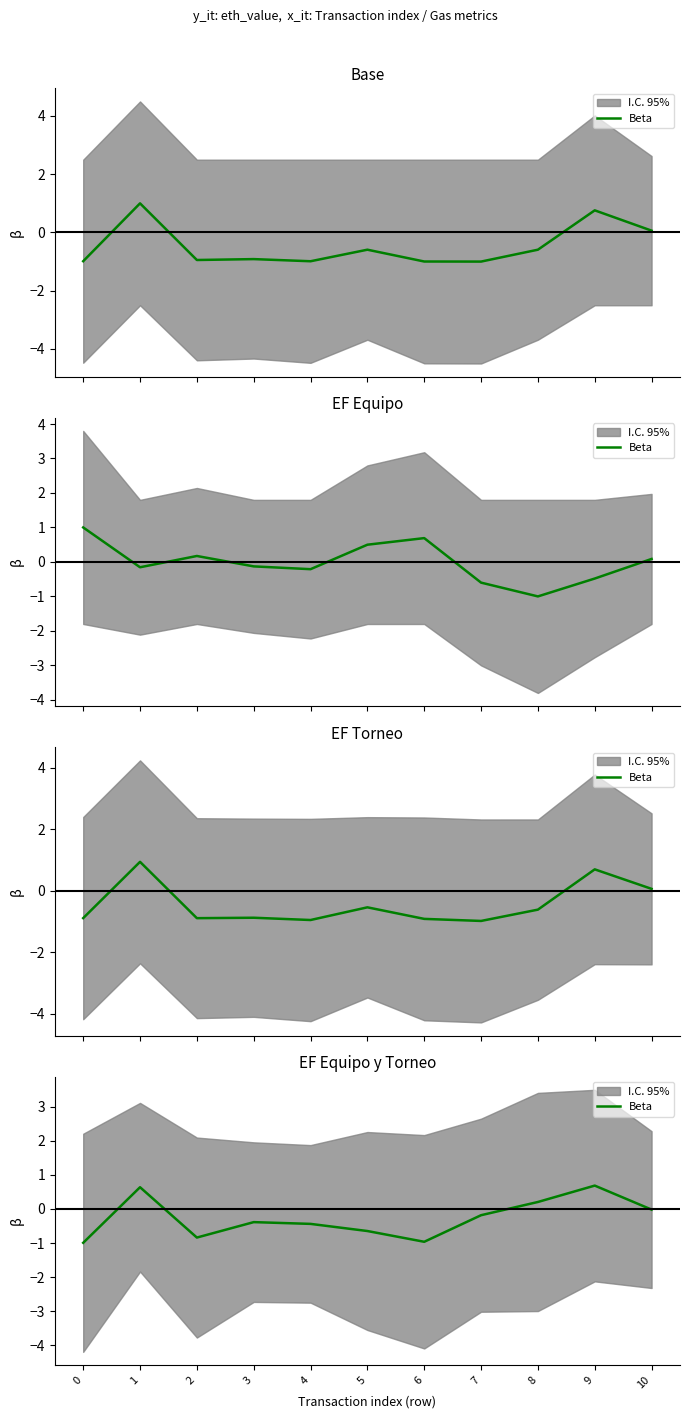

How many lines are shown in the chart?

1